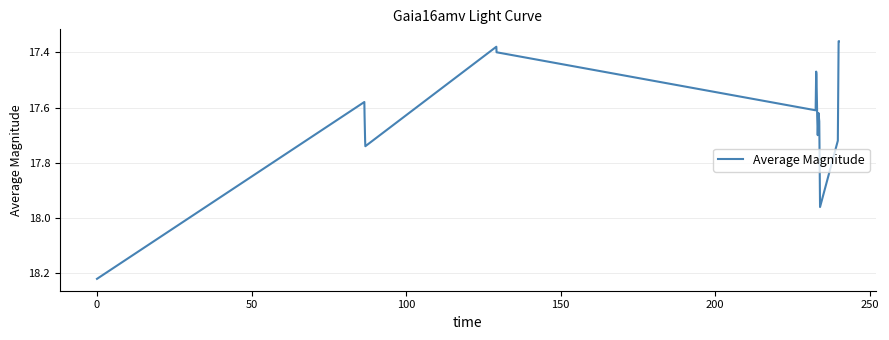

What is the difference between the maximum and minimum values?

0.9